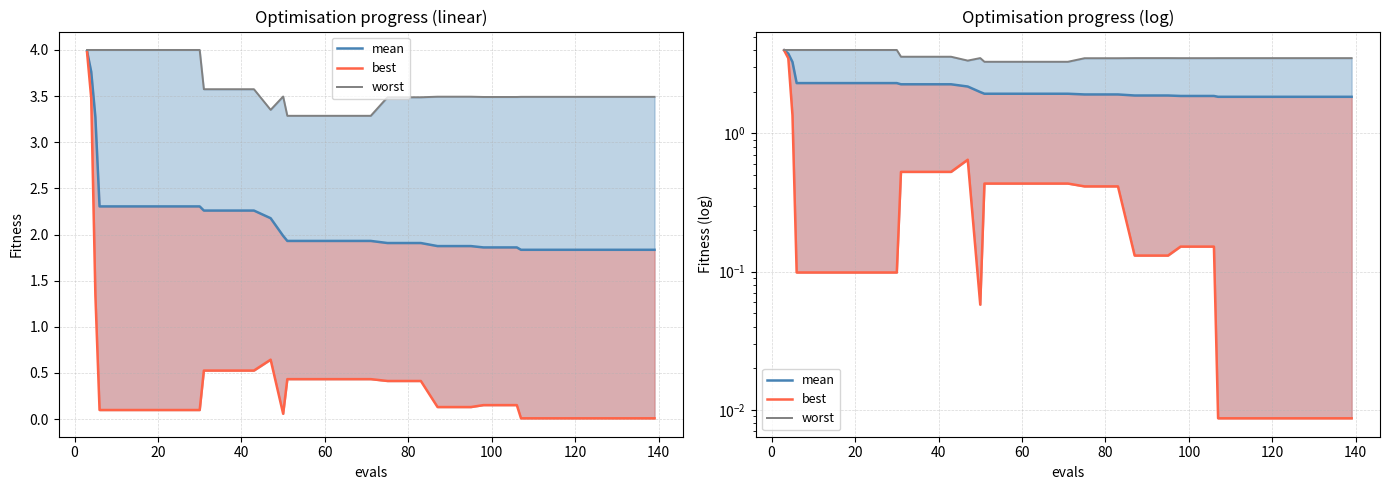

True or false: best and mean cross at least once.

False